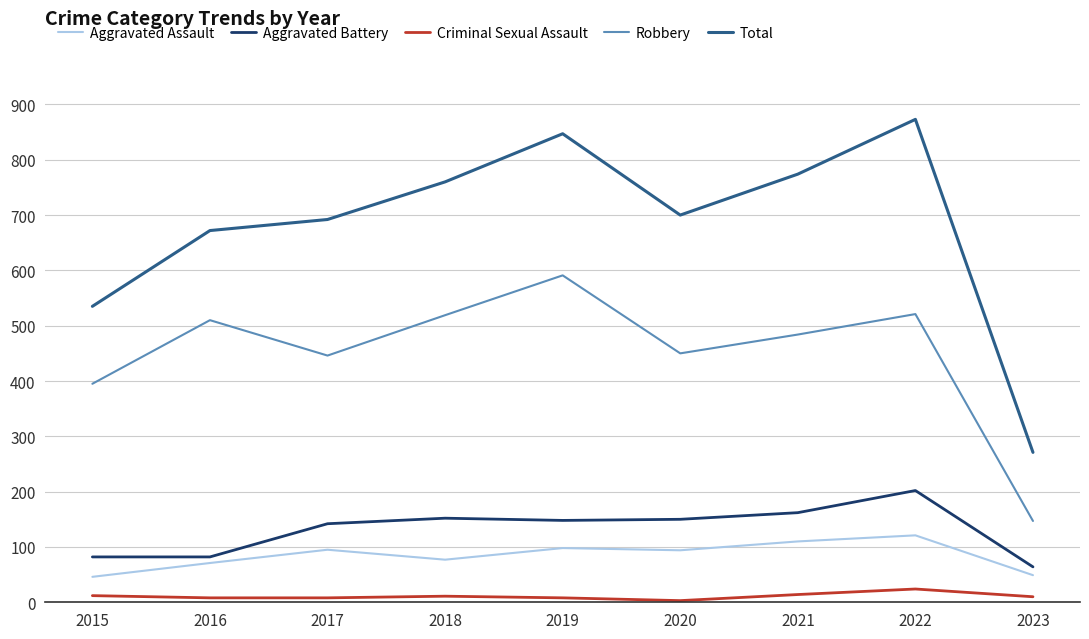

What is the difference between the maximum and second lowest values in the Aggravated Battery series?

120